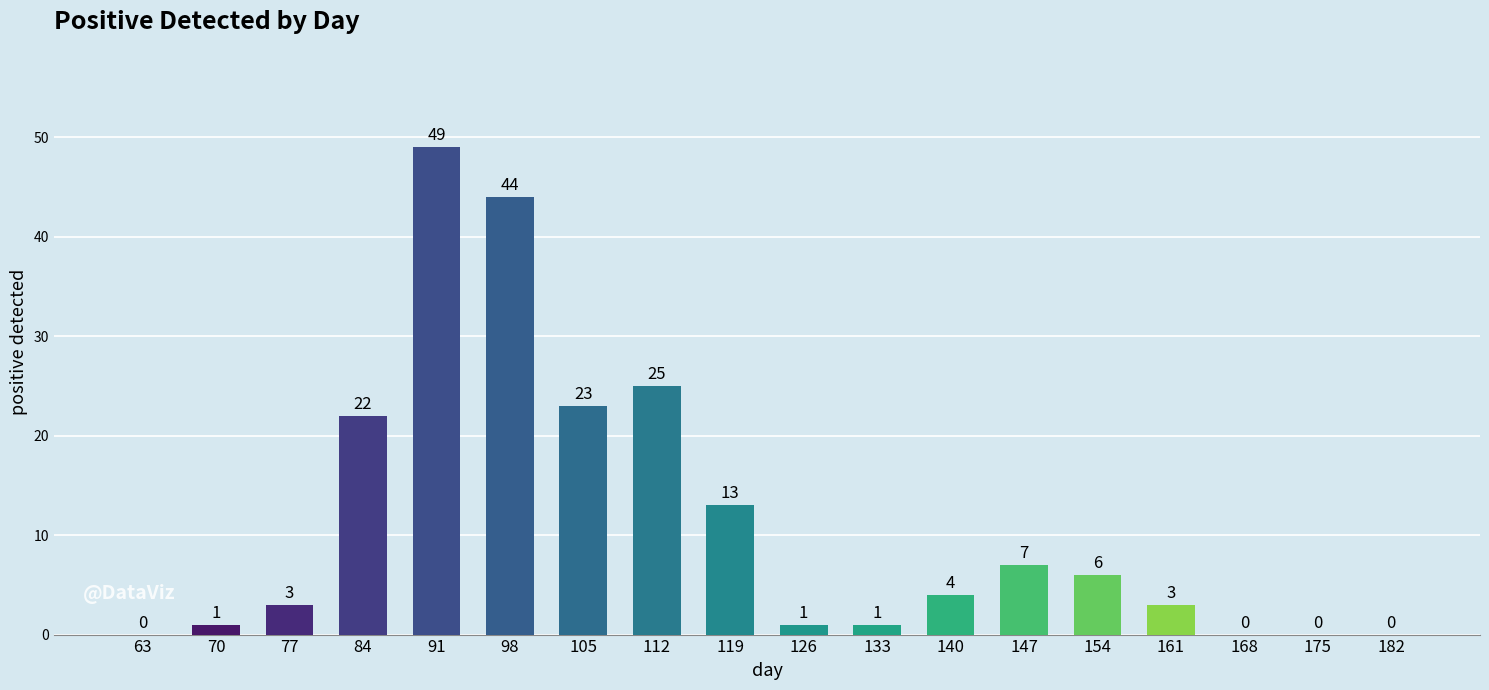

Where does the data first go above 4?

84